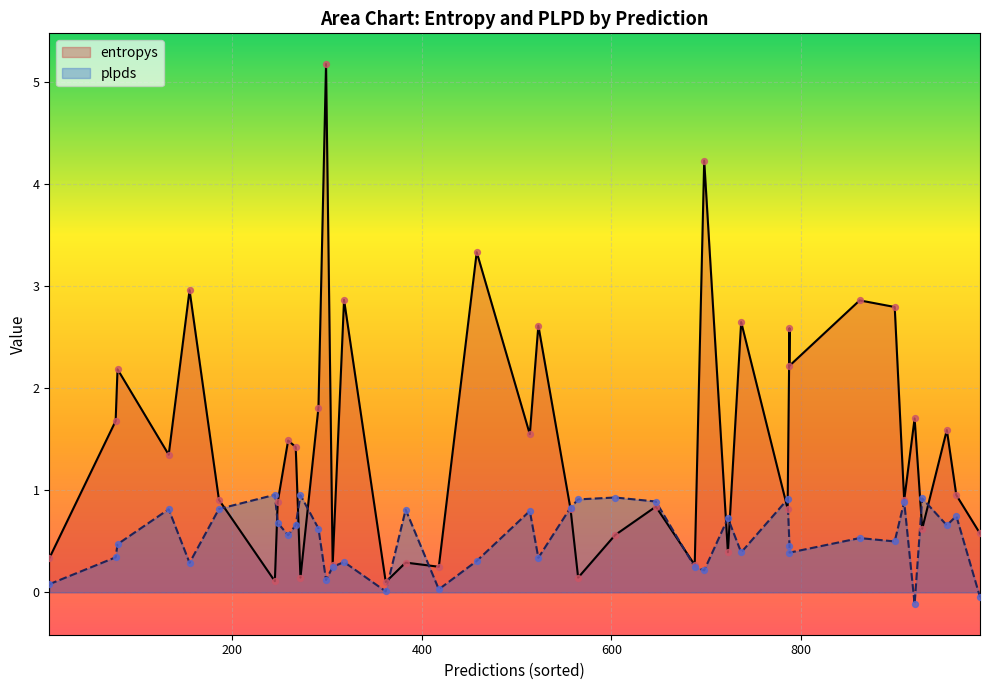

At how many categories does at least one series exceed 5?

1